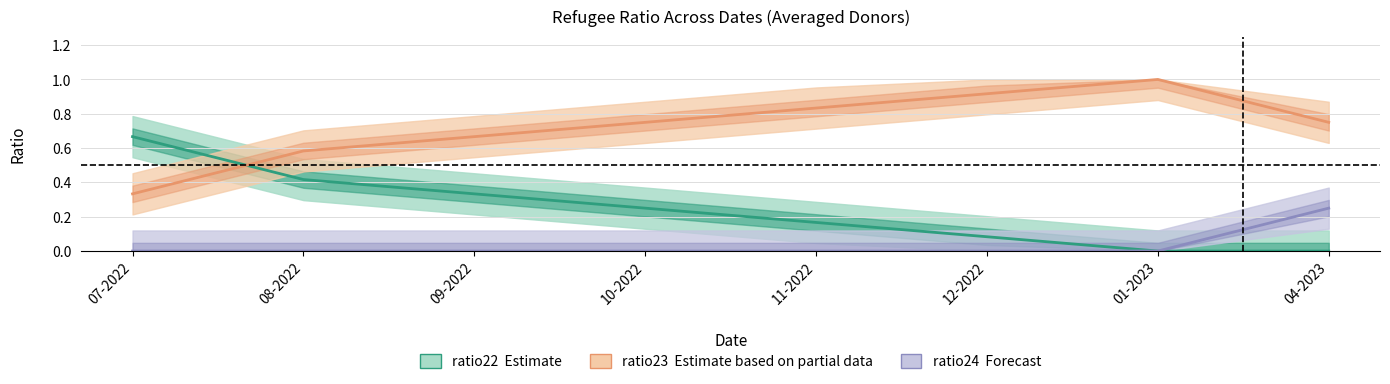

Where is ratio23 (Partial) nearest to the value 0?

07-2022